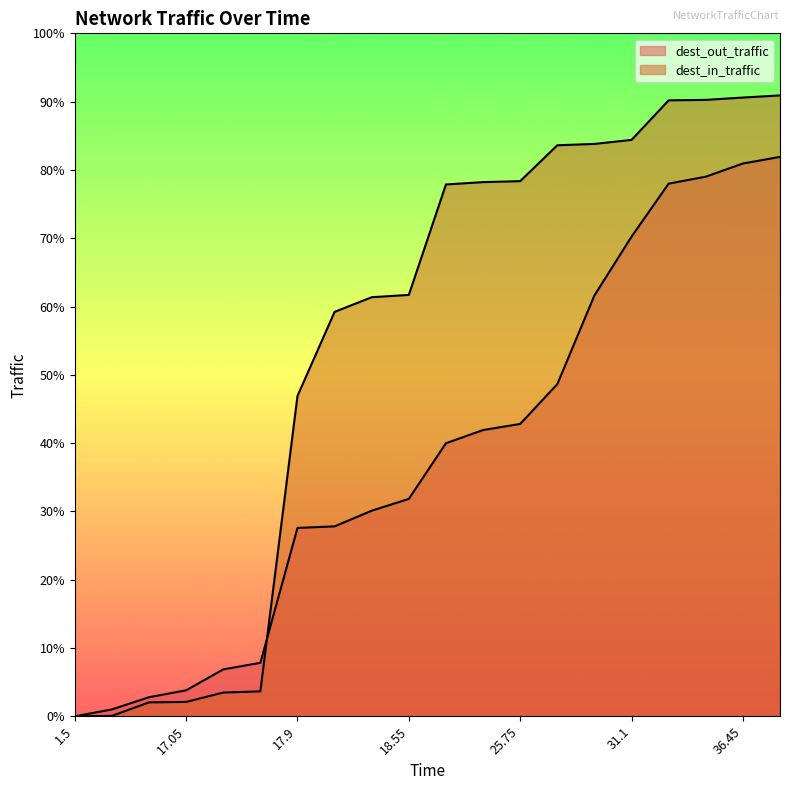

Is the value of dest_out_traffic at 31.1 greater than the value of dest_in_traffic at 30.7?

No